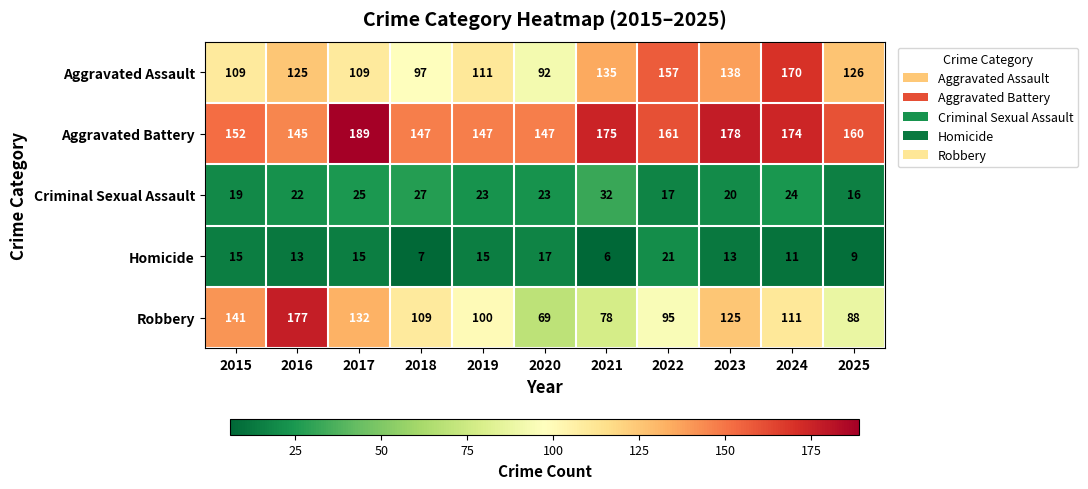

Which label corresponds to the largest value in the chart?

2017